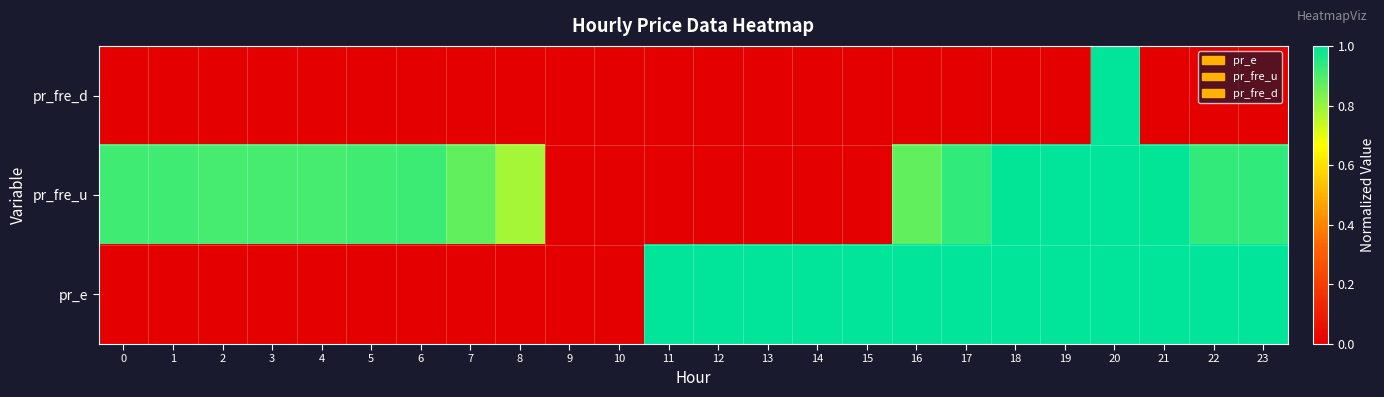

What is the total value across all series at 17?

1.9